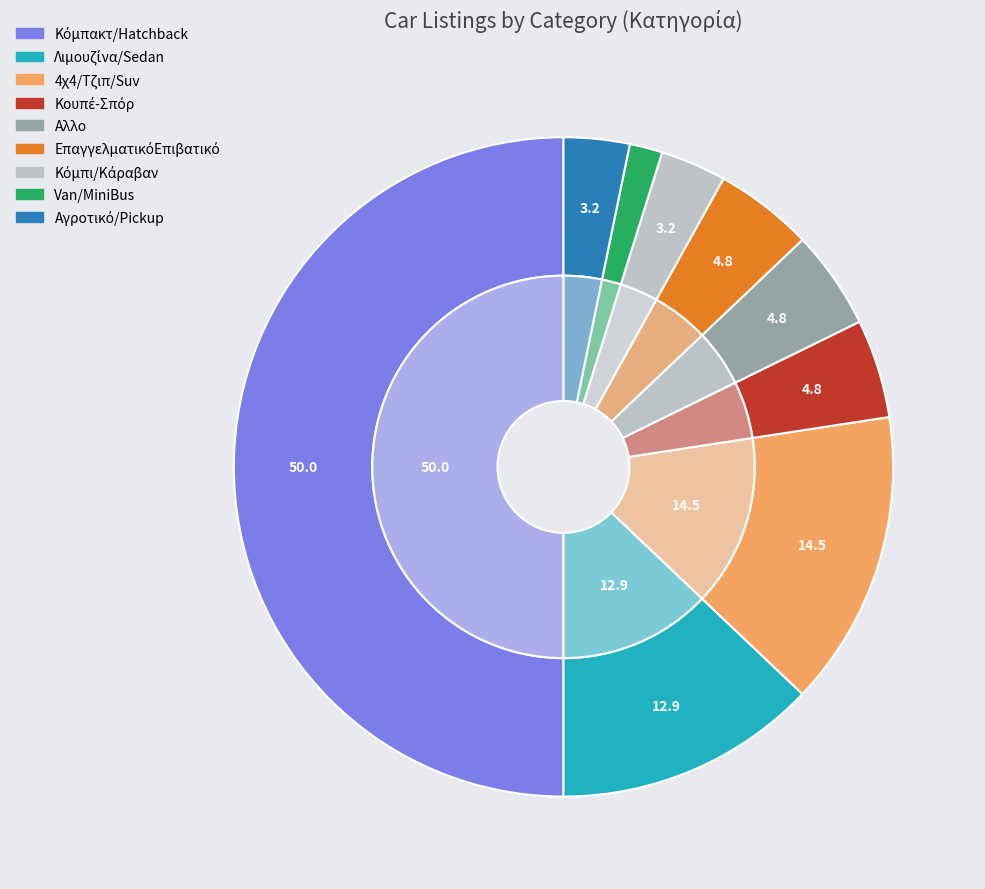

Between Λιμουζίνα/Sedan and Van/MiniBus, which is larger?

Λιμουζίνα/Sedan